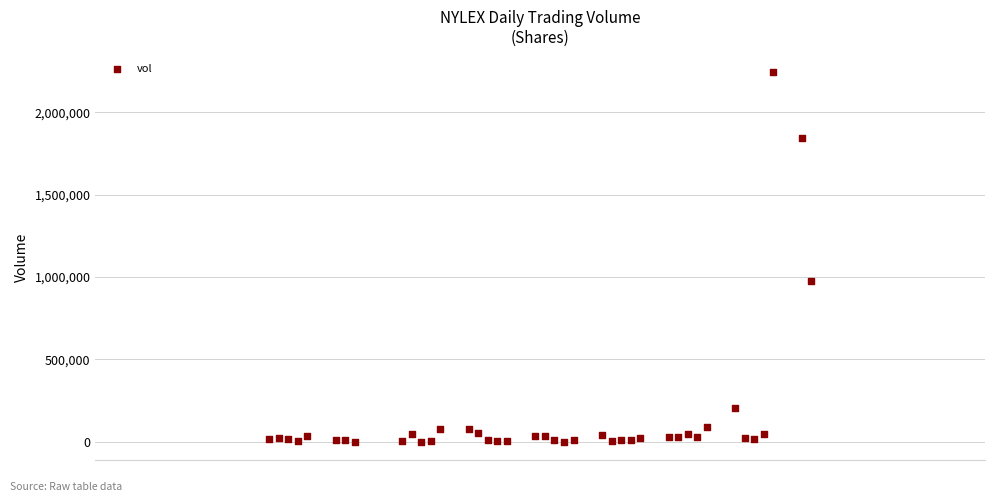

What Y value in the scatter plot is closest to 1122350?

976000